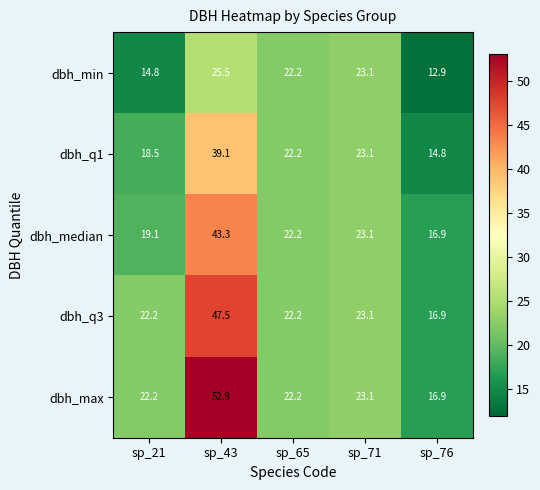

Which series changed the most between sp_71 and sp_76?

dbh_min